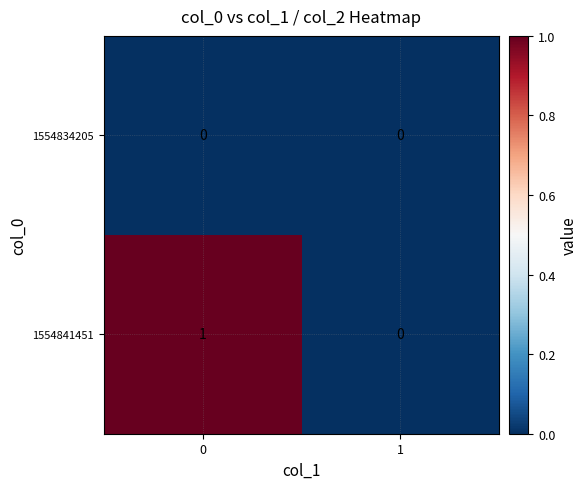

Which series has the widest spread of values?

1554841451